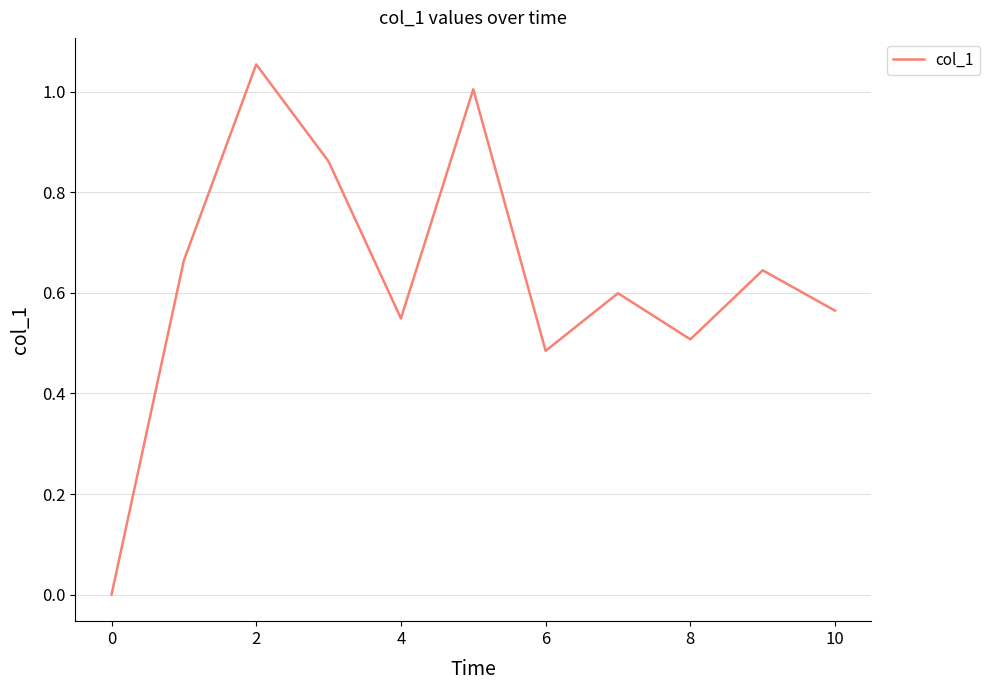

How many lines are shown in the chart?

1